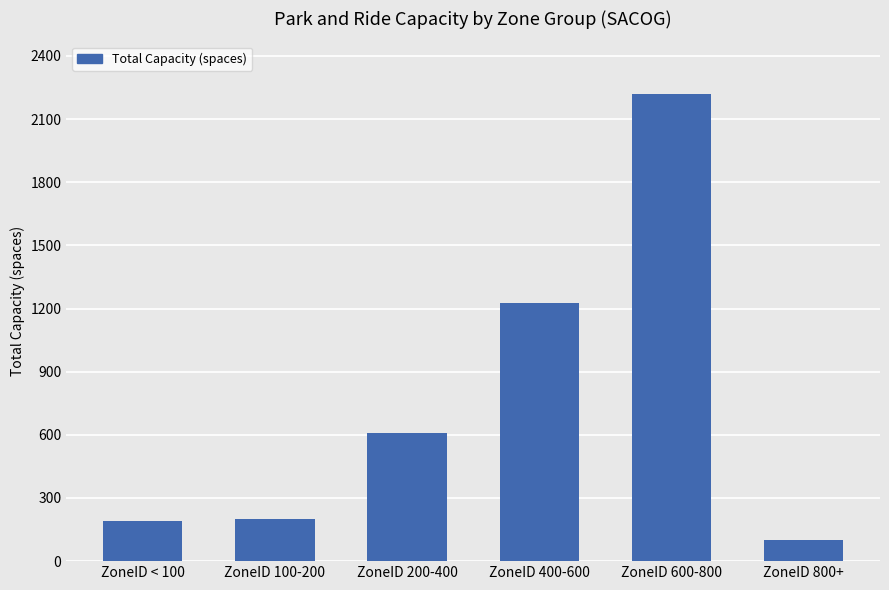

The value at ZoneID < 100 is 190. True or false?

True